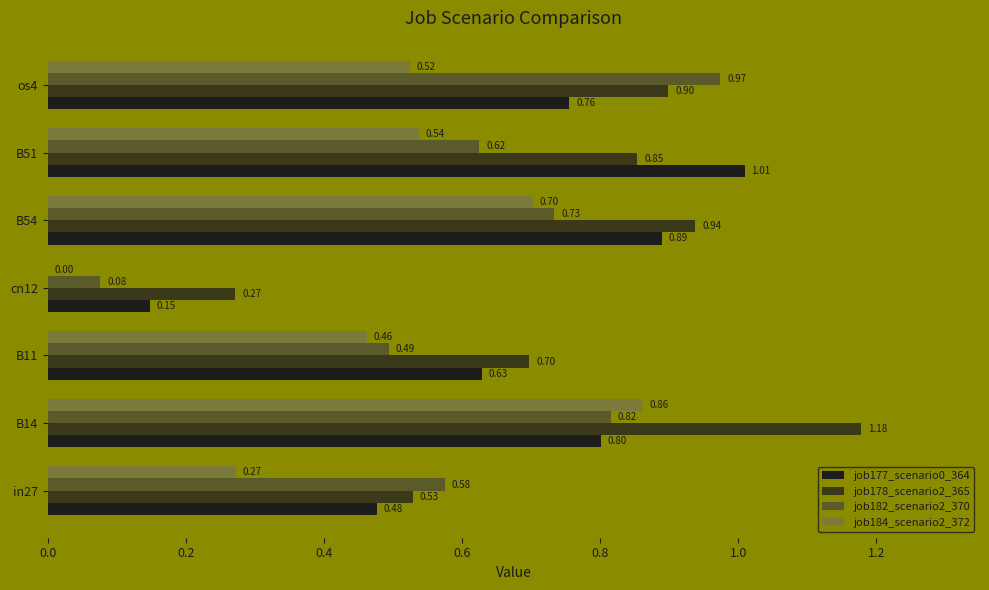

Which series has the largest total across all categories?

job178_scenario2_365